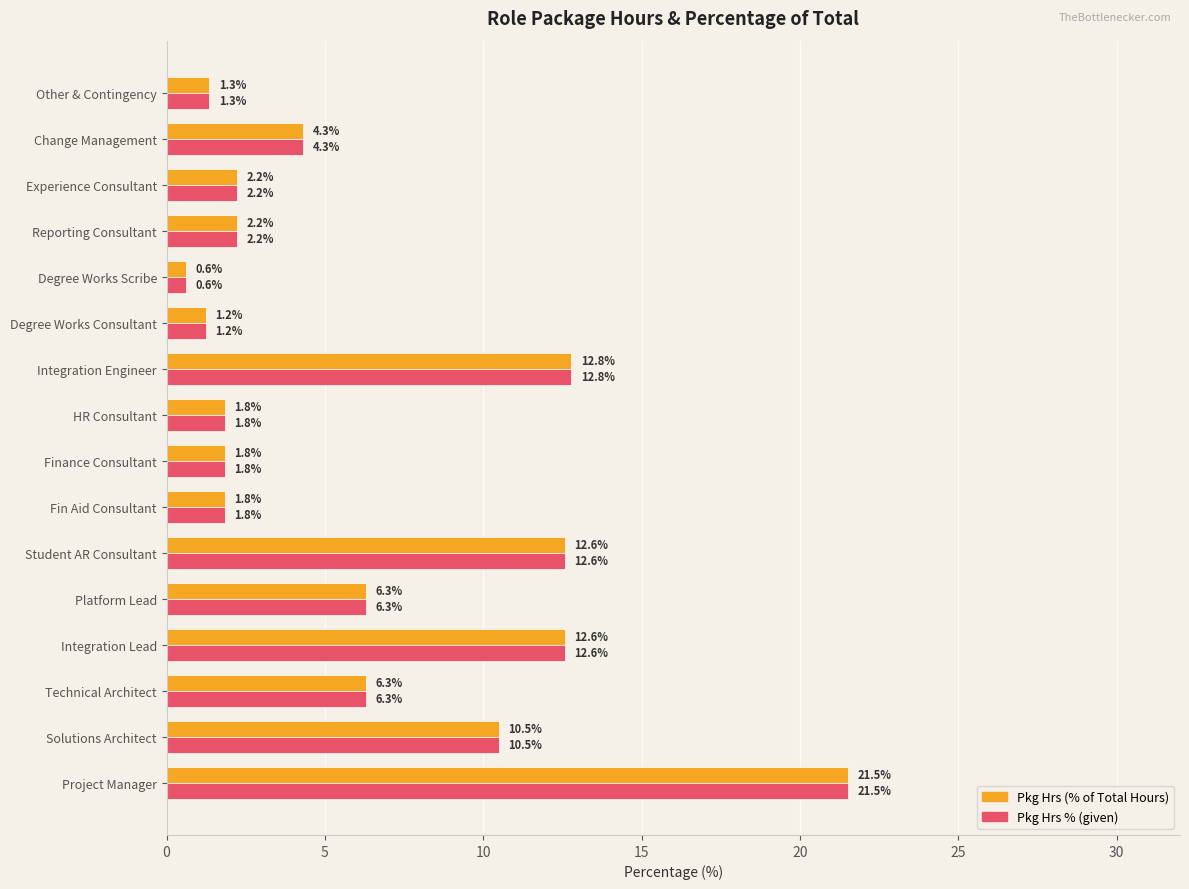

At which category is the sum across all series the highest?

Project Manager